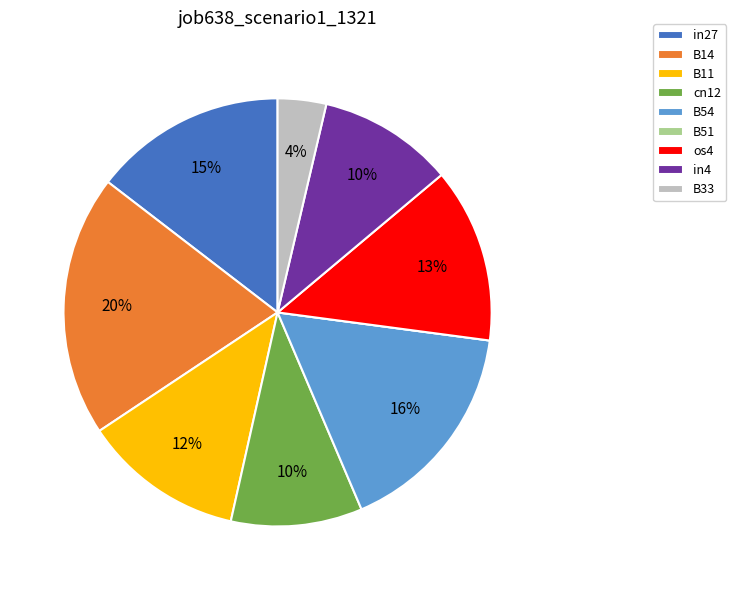

Does B33 account for over 50% of the chart?

No